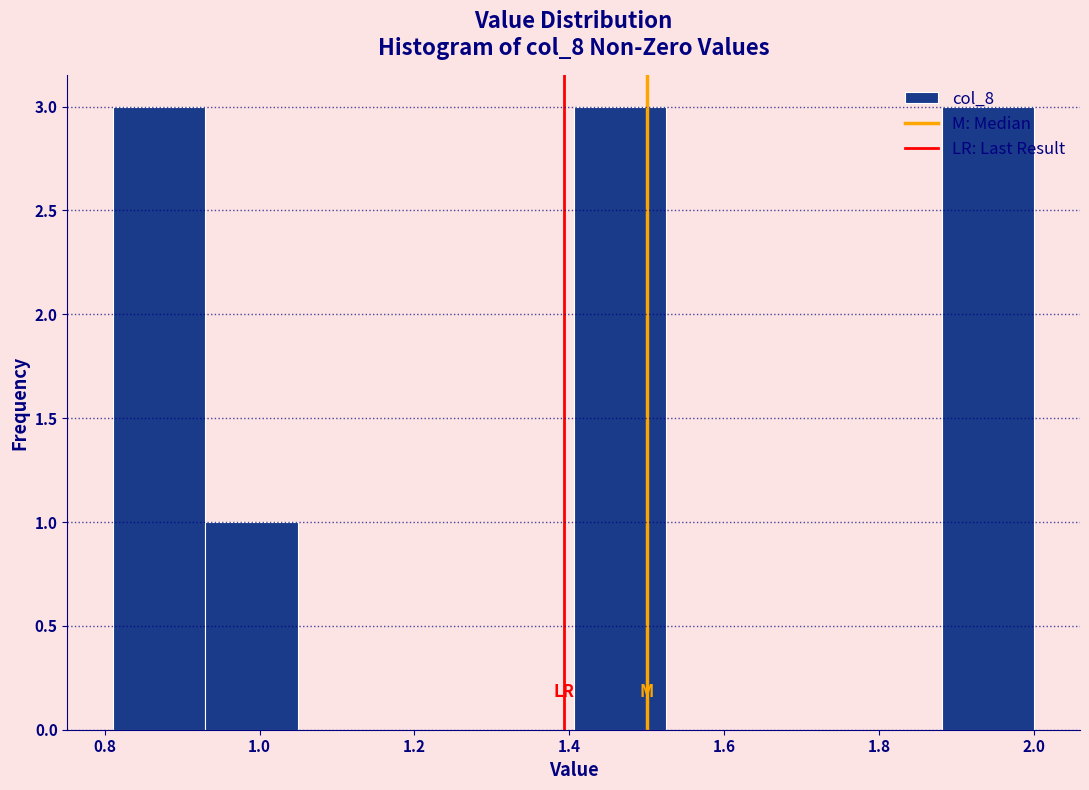

Reading left to right, list every bar in this chart as the range it spans on the x-axis followed by its height. Neither the bar edges nor the heights are printed on the chart, so give them approximately, as read against the axes.

0.82 to 0.94: 3
0.94 to 1.04: 1
1.04 to 1.16: 0
1.16 to 1.28: 0
1.28 to 1.40: 0
1.40 to 1.52: 3
1.52 to 1.64: 0
1.64 to 1.76: 0
1.76 to 1.88: 0
1.88 to 2.00: 3